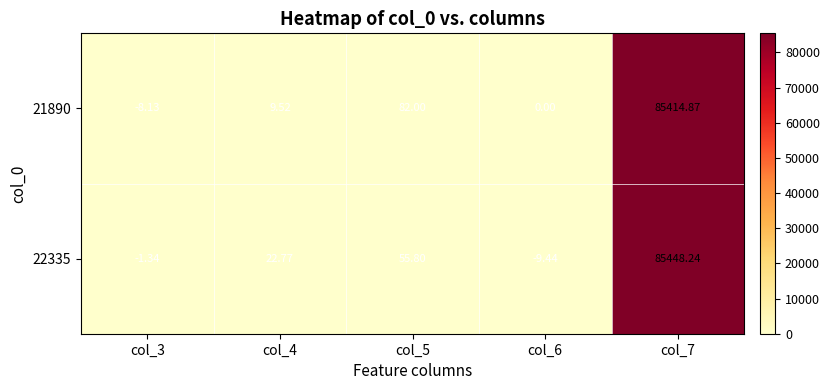

Is the value of 21890 at col_3 greater than the value of 22335 at col_7?

No